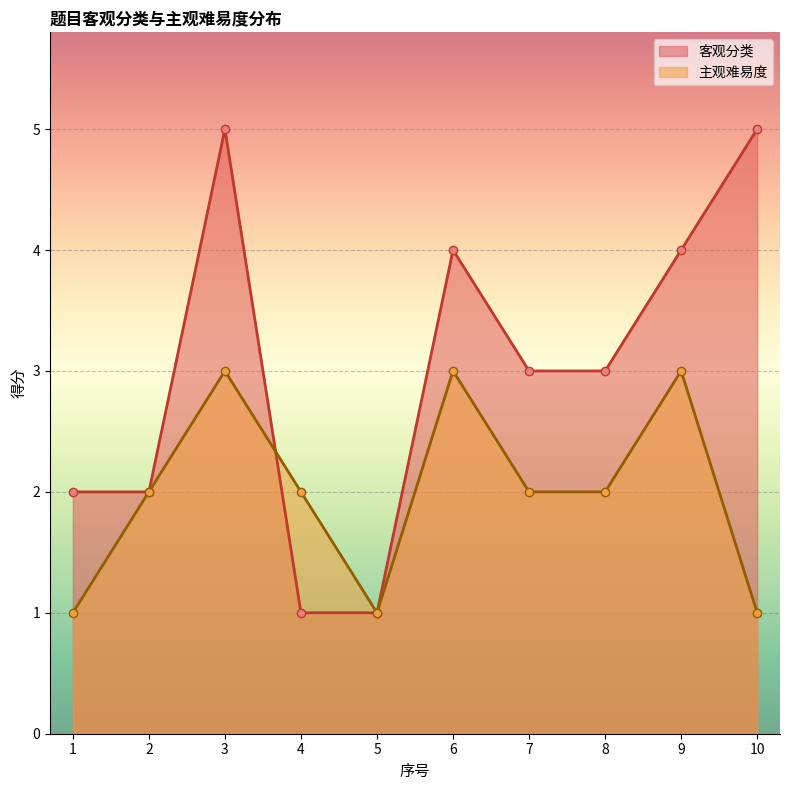

What is the spread (max minus min) of values at 9?

1